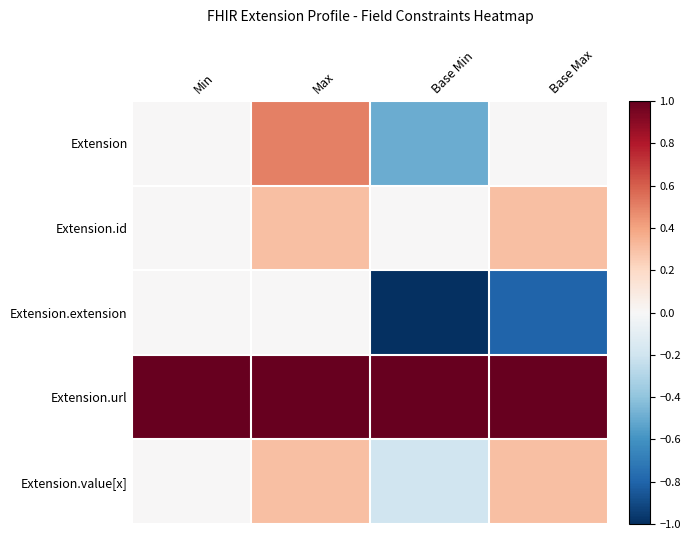

Reading left to right, extract all data points from this chart.

Extension: Min=0.0	Max=0.5	Base Min=-0.5	Base Max=0.0
Extension.id: Min=0.0	Max=0.3	Base Min=0.0	Base Max=0.3
Extension.extension: Min=0.0	Max=0.0	Base Min=-1.0	Base Max=-0.8
Extension.url: Min=1.0	Max=1.0	Base Min=1.0	Base Max=1.0
Extension.value[x]: Min=0.0	Max=0.3	Base Min=-0.2	Base Max=0.3